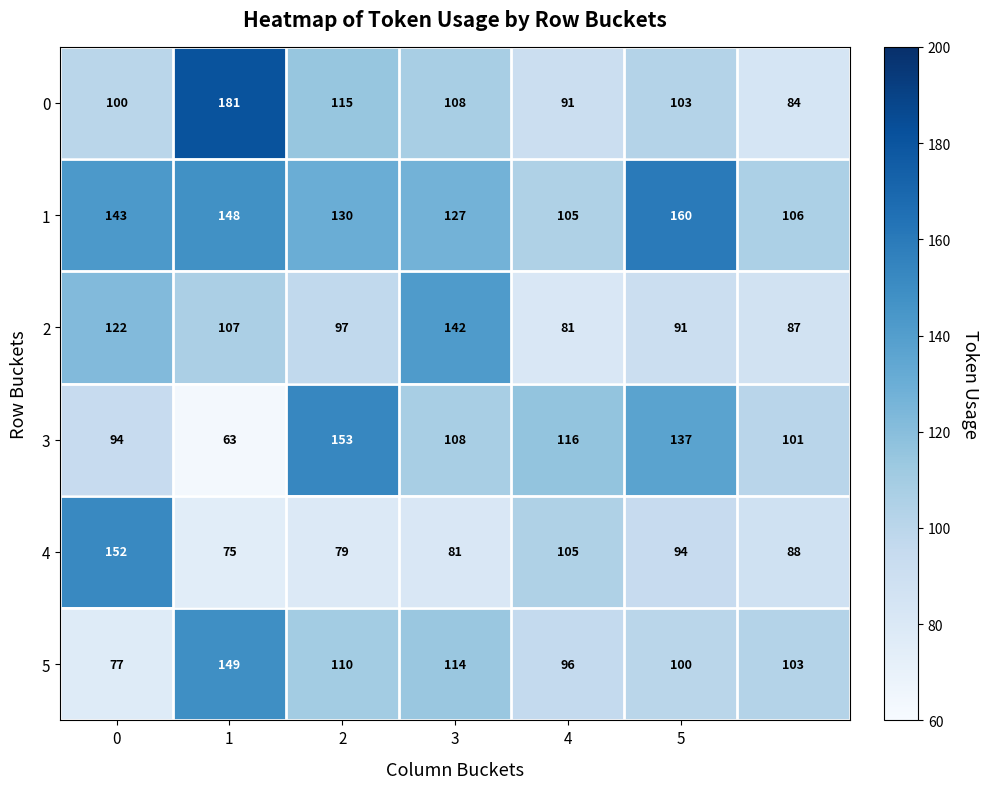

At how many categories does at least one series exceed 110?

6